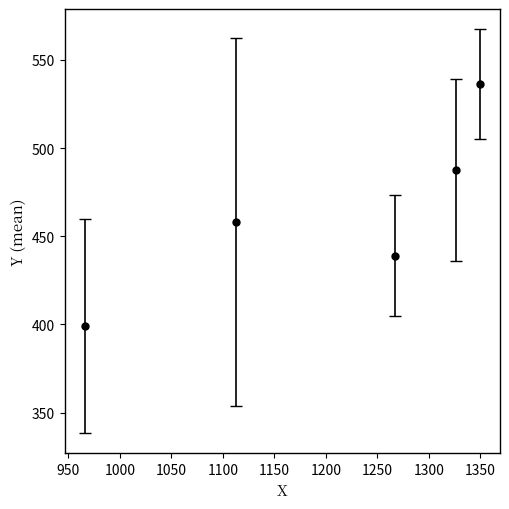

What is the greatest value displayed?

536.4